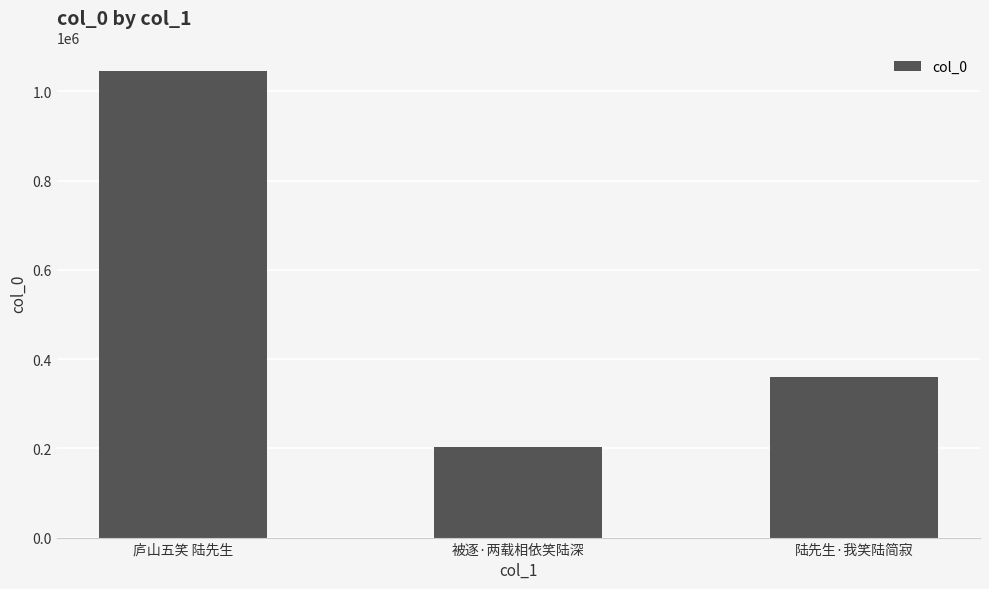

Which category has the highest value across all series?

庐山五笑 陆先生